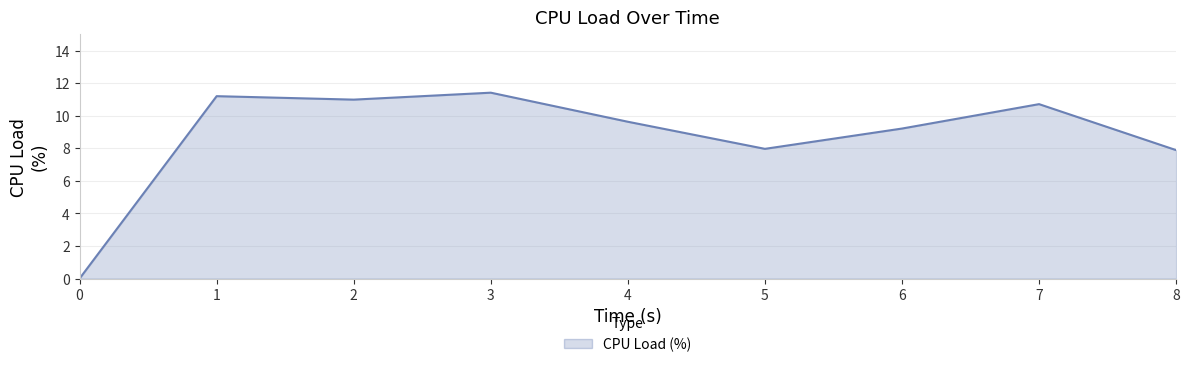

What is the ratio of the value at 2 to the value at 6?

1.2